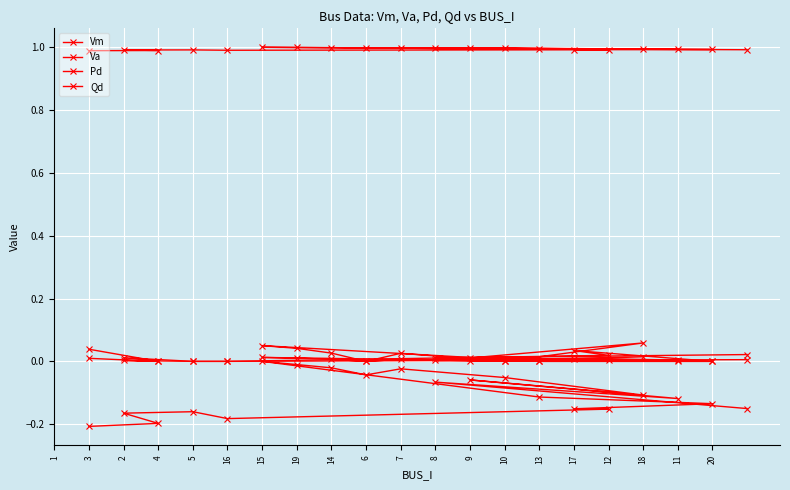

True or false: Vm and Qd intersect in this chart.

False